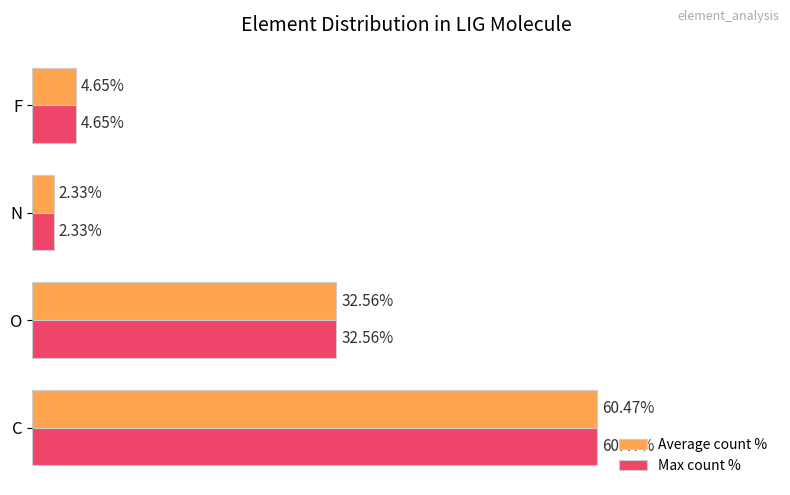

List the labels in order of Average count % value, smallest first.

N, F, O, C